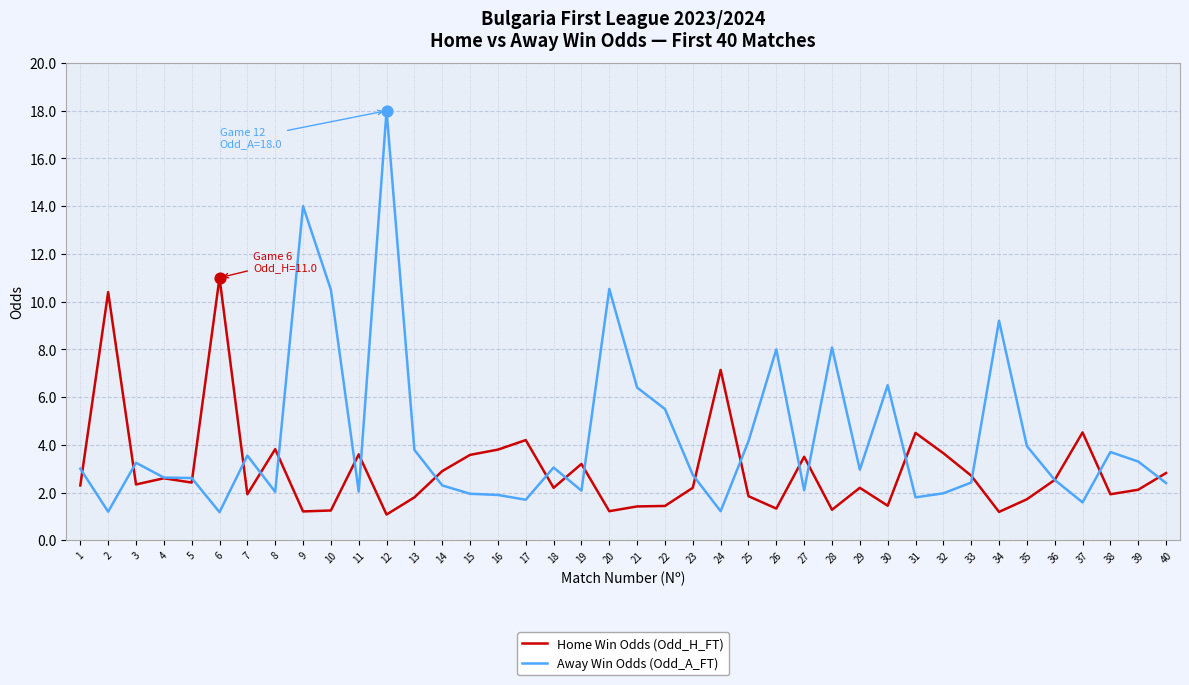

Which series has the widest spread of values?

Away Win Odds (Odd_A_FT)